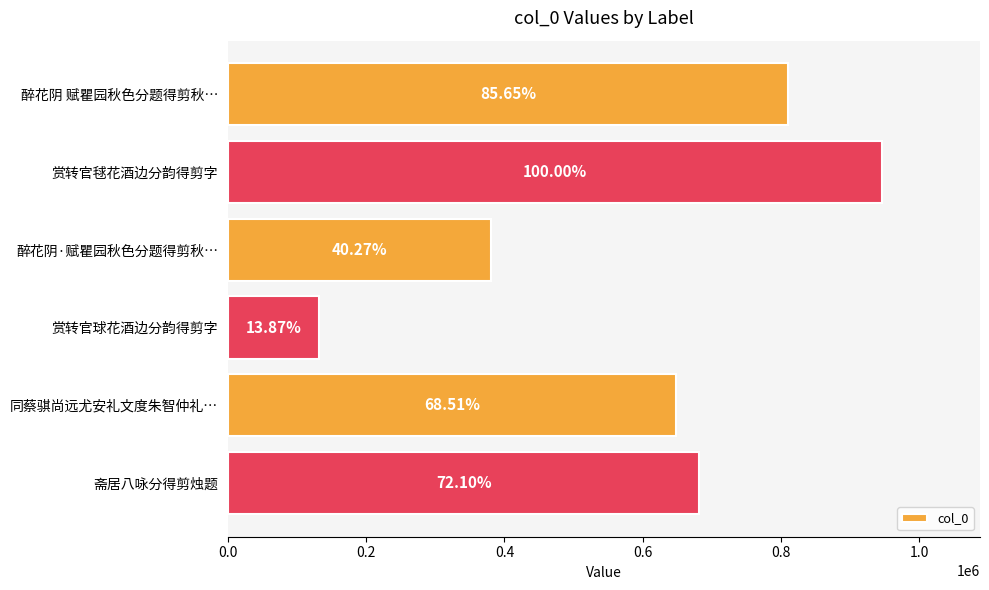

What is the sum of all values?

3597595